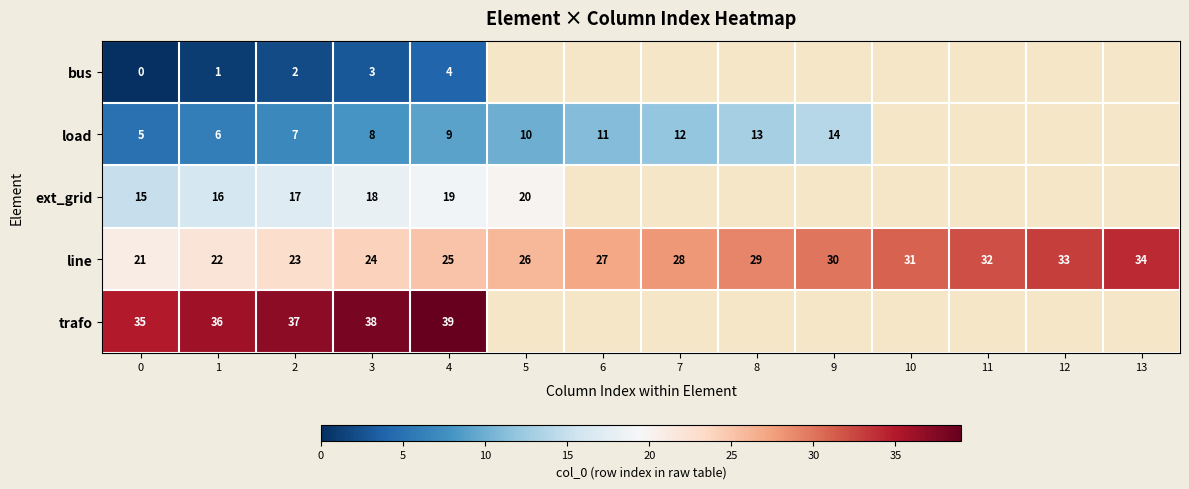

What is the difference between the highest and lowest values at 3?

35